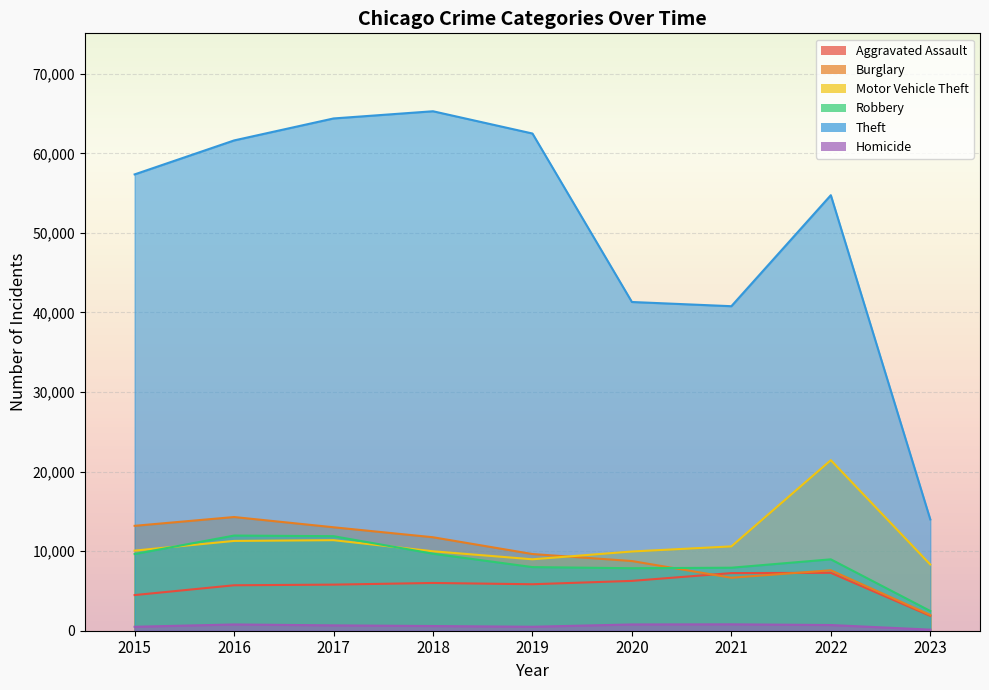

Which category has the lowest value across all series?

2023